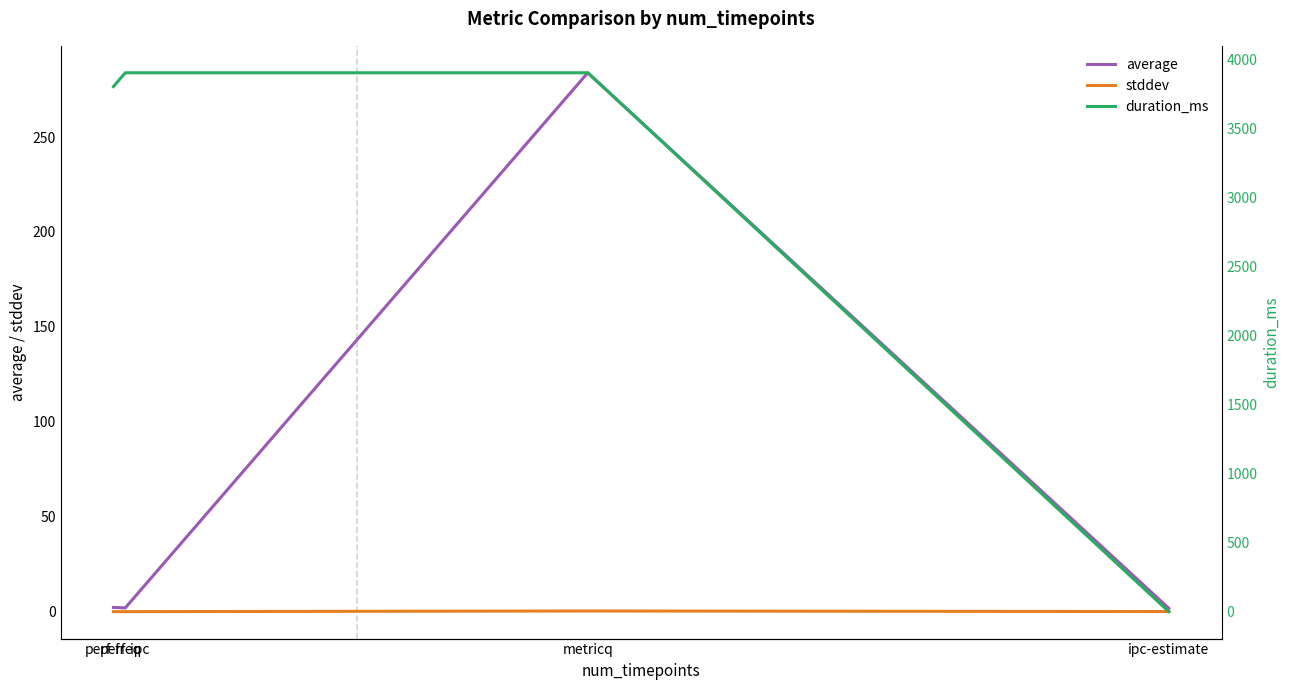

Reading right to left, list all the values displayed in this chart.

average: 1.7	283.9	2.0	2.2
stddev: 0.1	0.3	0.0	0.0
duration_ms: 0.0	3902.0	3902.0	3802.0